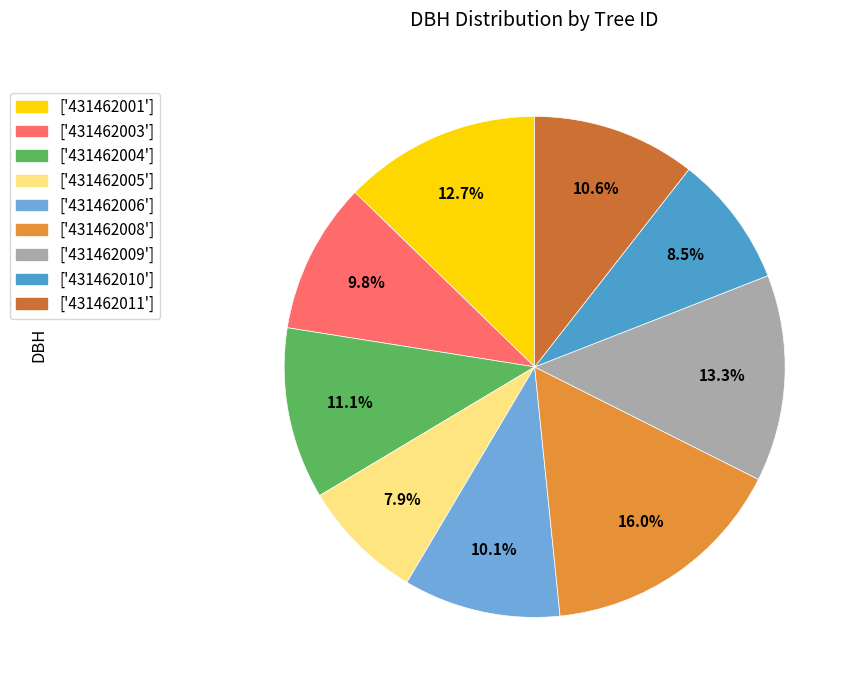

Is there a majority slice in this chart?

No